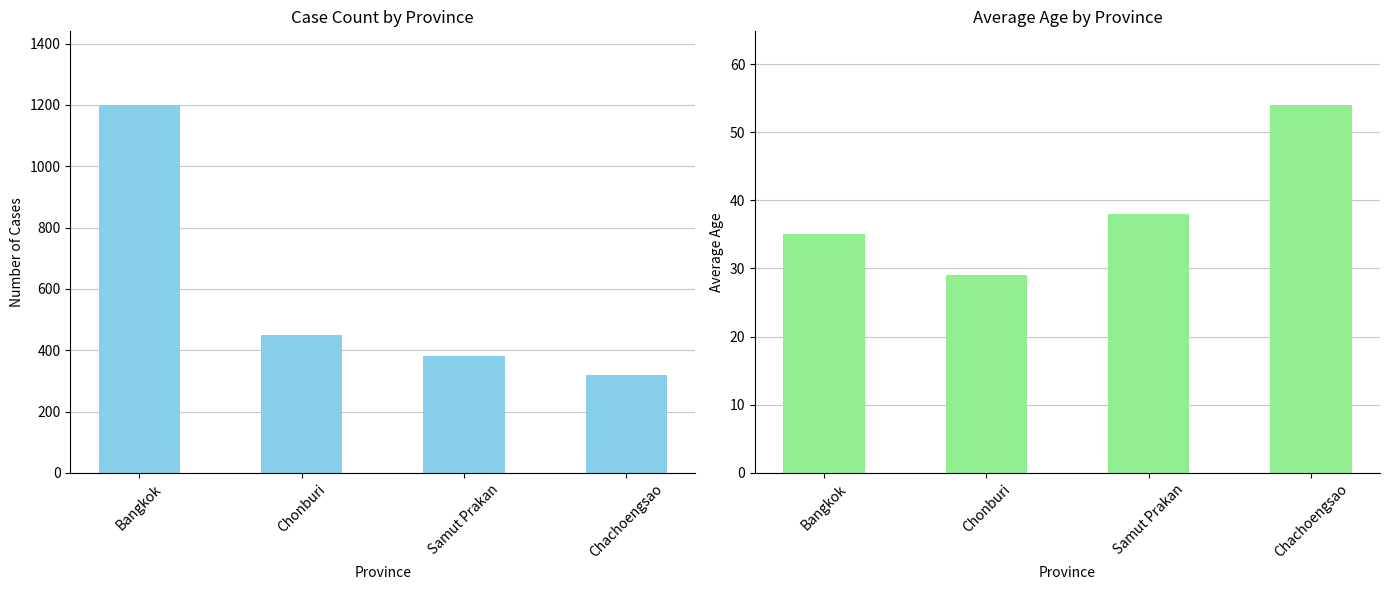

What is the spread (max minus min) of values at Chonburi?

421